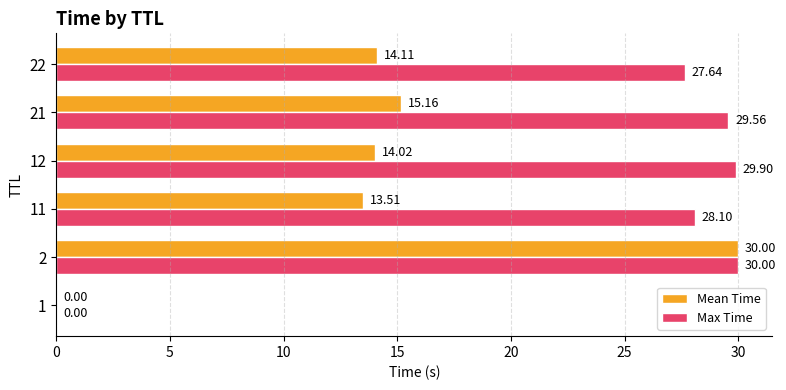

At which category is the sum across all series the highest?

2